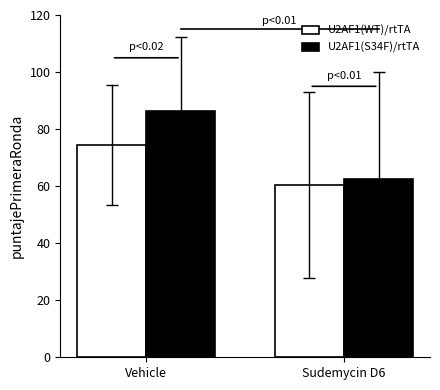

Rank the series by their maximum value, from lowest to highest.

U2AF1(WT)/rtTA, U2AF1(S34F)/rtTA